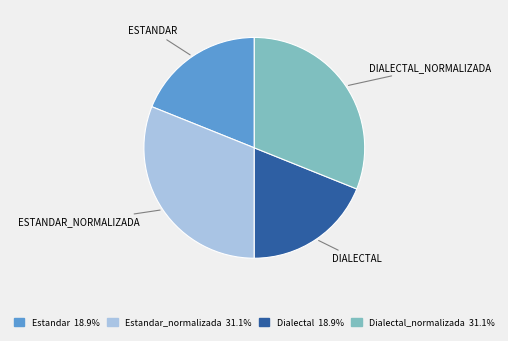

Does any single category account for the majority?

No